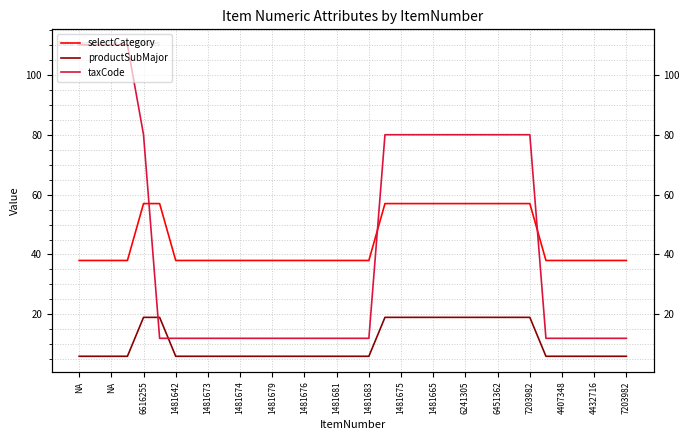

The productSubMajor series shows 6 at 33. True or false?

True